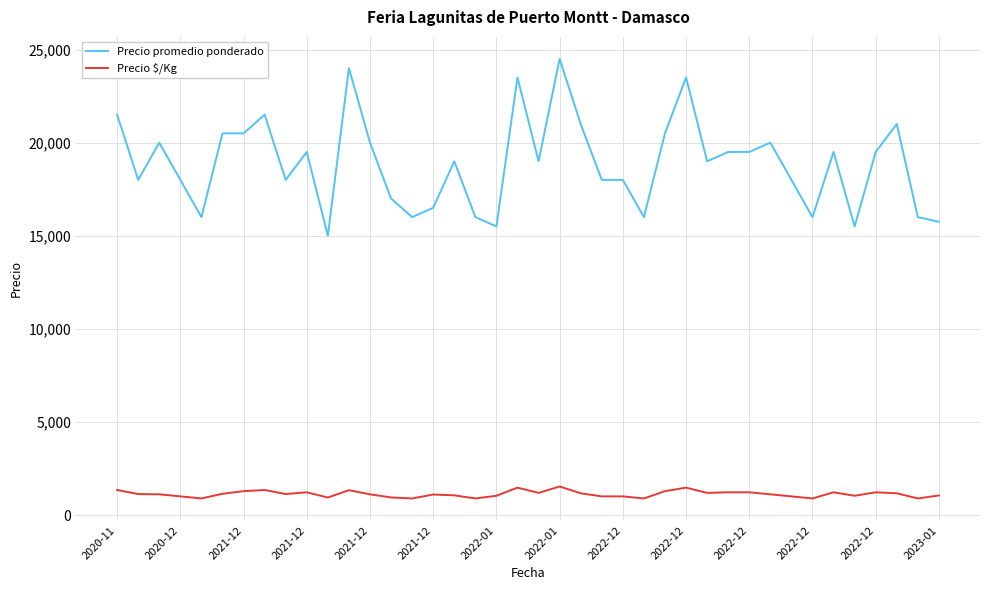

What is the minimum value for Precio promedio ponderado?

15000